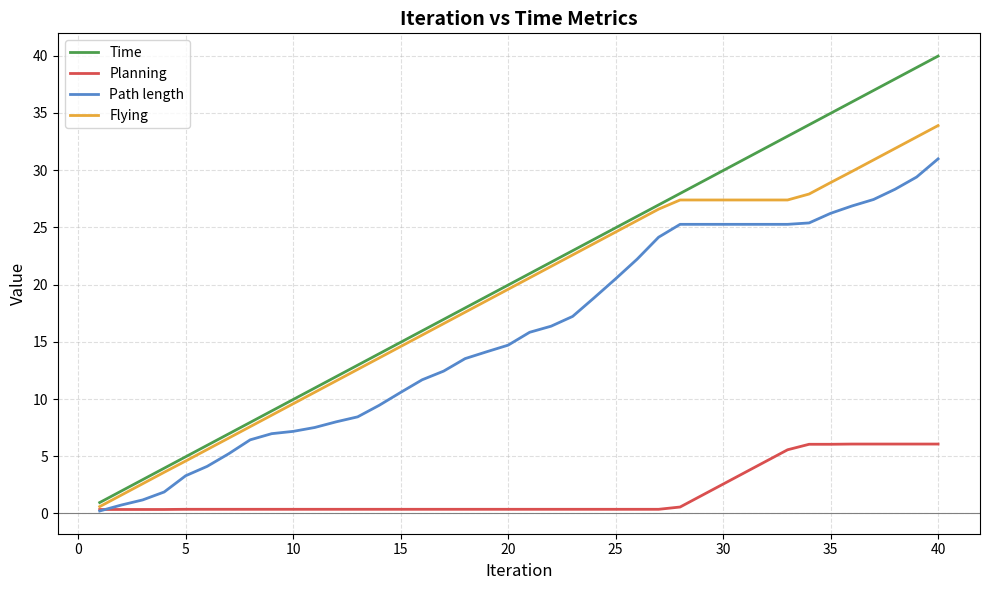

Which series has the largest total across all categories?

Time